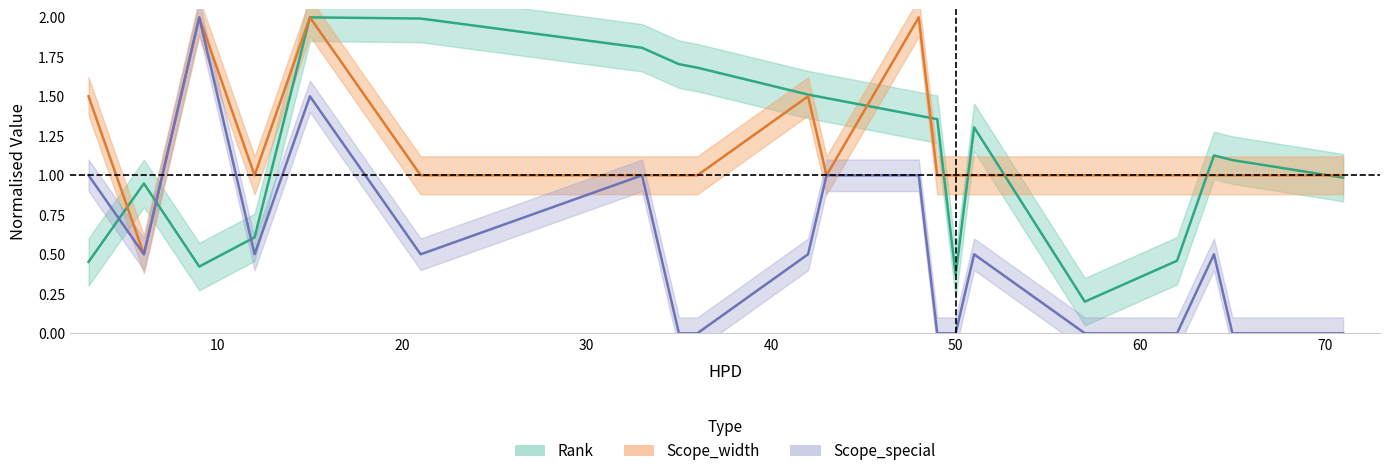

What is the highest value of the Scope_special series?

2.0